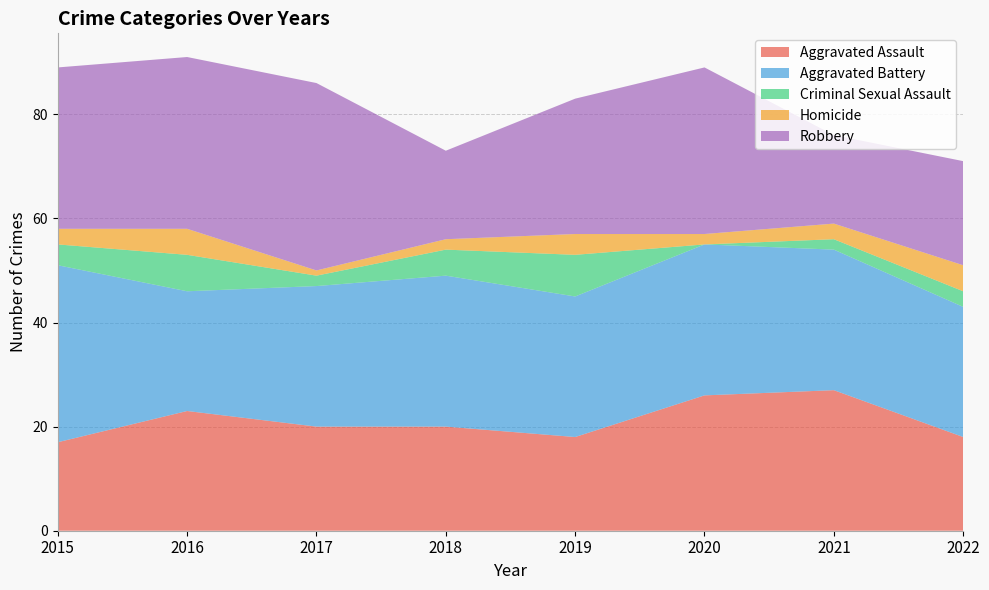

Reading left to right, what are all the values shown in this chart?

Aggravated Assault: 17	23	20	20	18	26	27	18
Aggravated Battery: 34	23	27	29	27	29	27	25
Criminal Sexual Assault: 4	7	2	5	8	0	2	3
Homicide: 3	5	1	2	4	2	3	5
Robbery: 31	33	36	17	26	32	17	20